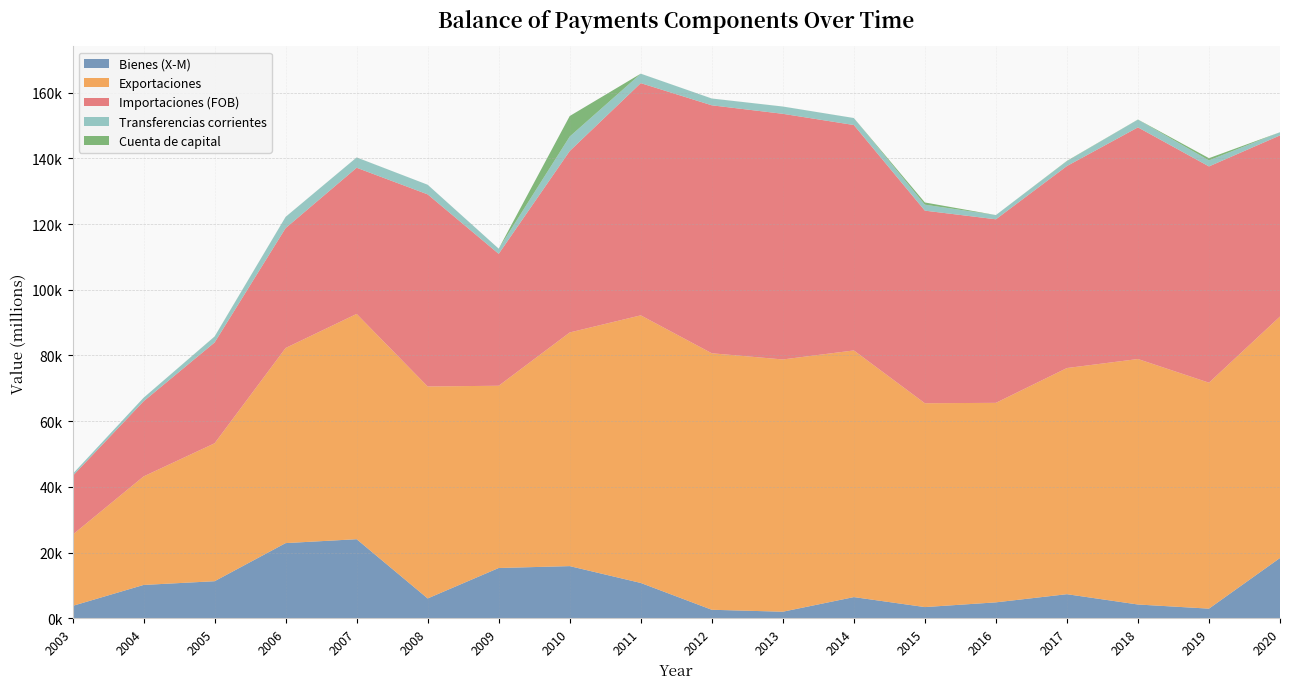

Reading left to right, list all the values displayed in this chart.

Bienes (X-M): 3783	10161	11300	22897	24083	6055	15321	15893	10772	2608	2015	6466	3426	4864	7351	4211	2953	18369
Exportaciones: 21651	33025	41974	59380	68561	64510	55463	71109	81438	78063	76770	75065	62035	60718	68823	74708	68763	73485
Importaciones (FOB): 17868	22864	30674	36483	44478	58455	40142	55216	70666	75455	74755	68599	58609	55855	61472	70498	65810	55116
Transferencias corrientes: 605	1072	1783	3406	3129	2930	1563	4410	2865	2060	2207	2117	1819	1282	1481	2349	1840	963
Cuenta de capital: 0	5	41	13	16	3	15	6240	12	12	11	10	675	7	88	43	672	1